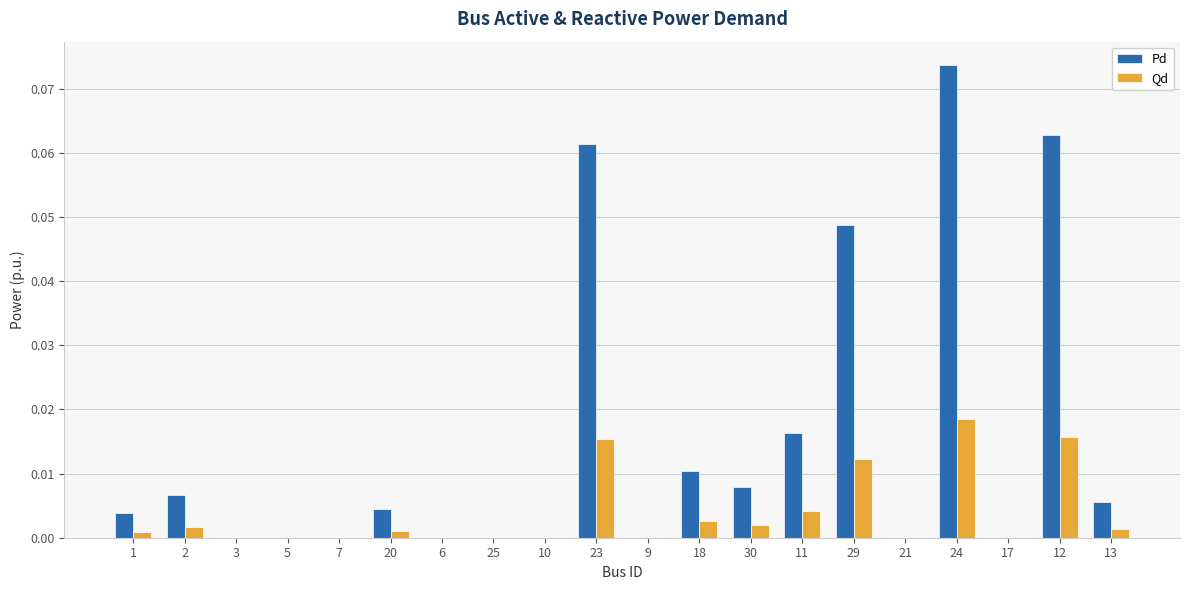

True or false: Qd has a value of 0.0 at 29.

True